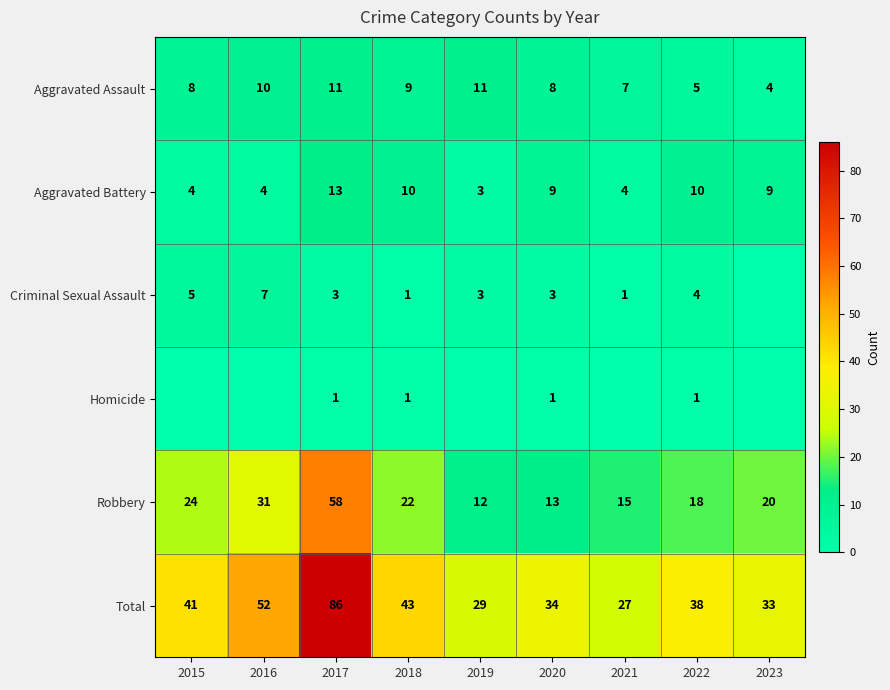

Is it true that Total equals 44 at 2023?

False